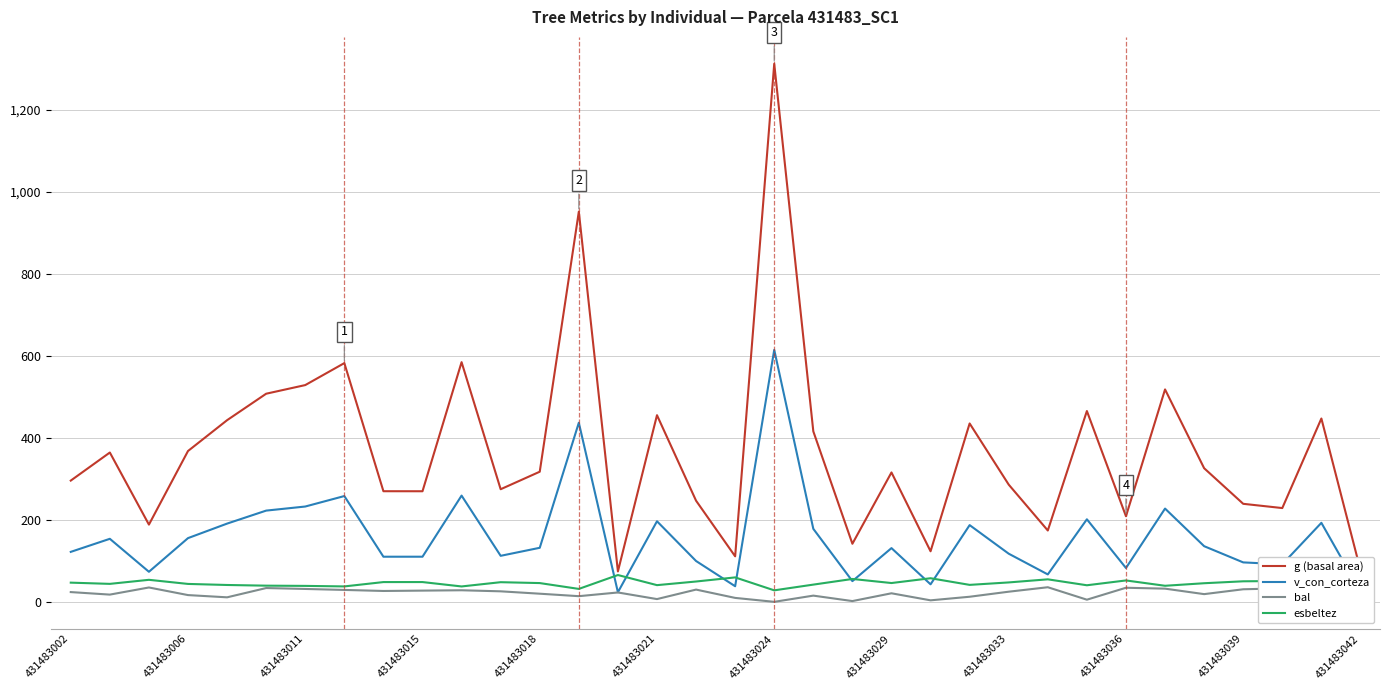

What is the greatest value displayed?

1311.7